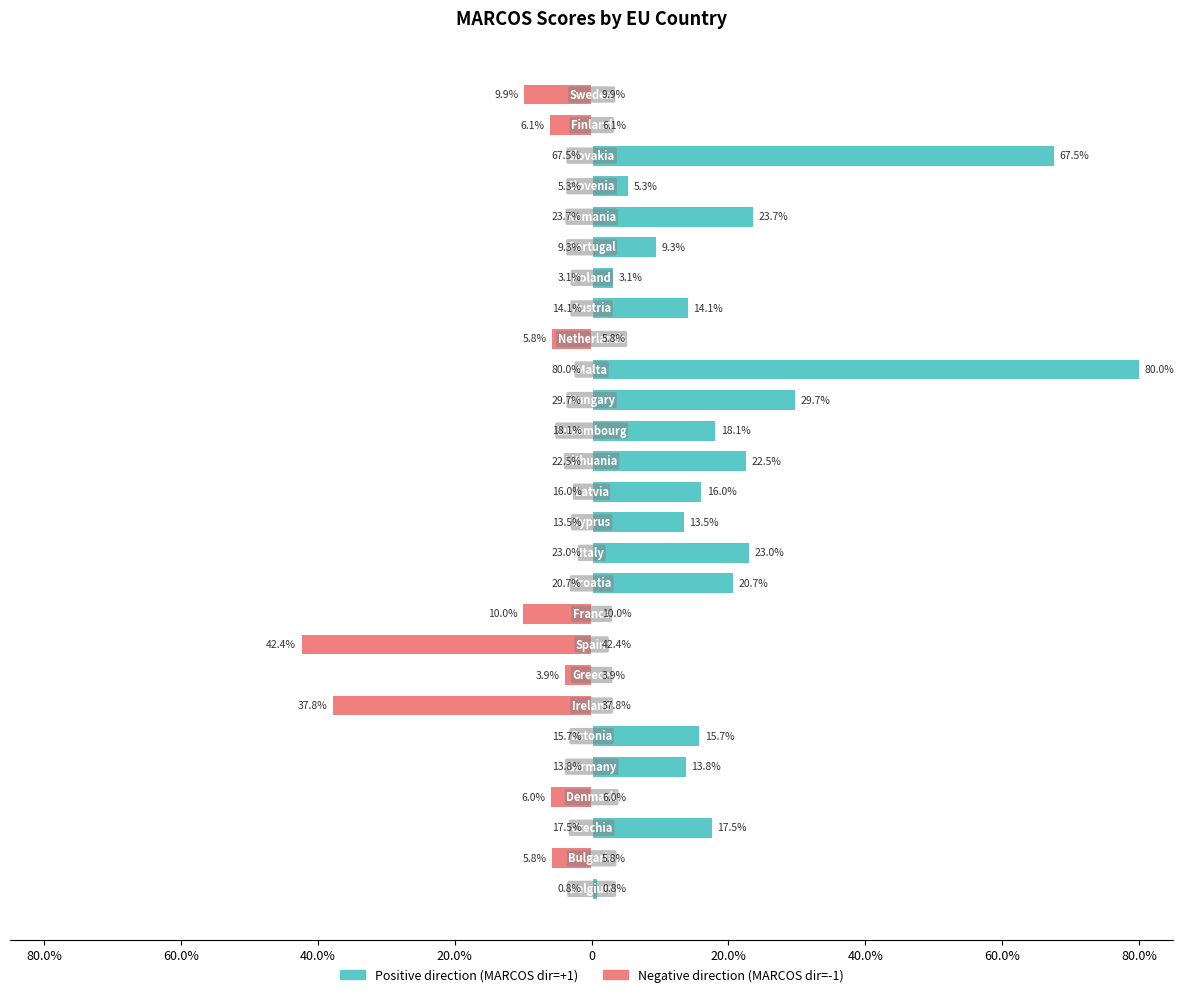

Rank the series by their average value, from highest to lowest.

Positive direction (MARCOS dir=+1), Negative direction (MARCOS dir=-1)